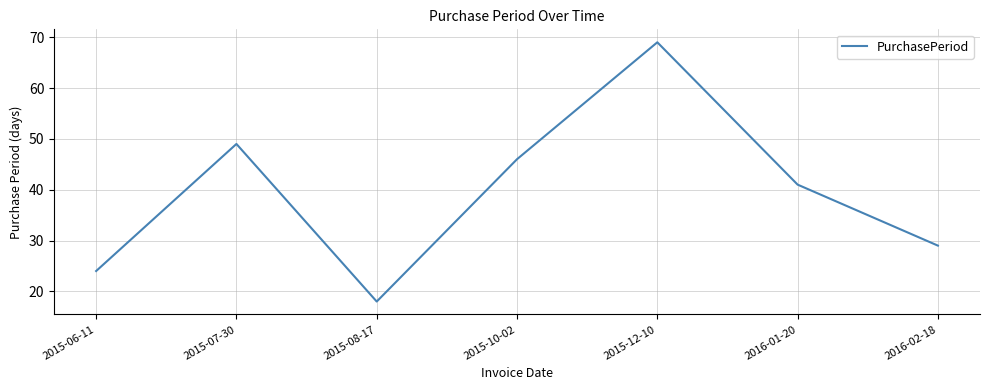

List the labels in order of value, smallest first.

2015-08-17, 2015-06-11, 2016-02-18, 2016-01-20, 2015-10-02, 2015-07-30, 2015-12-10